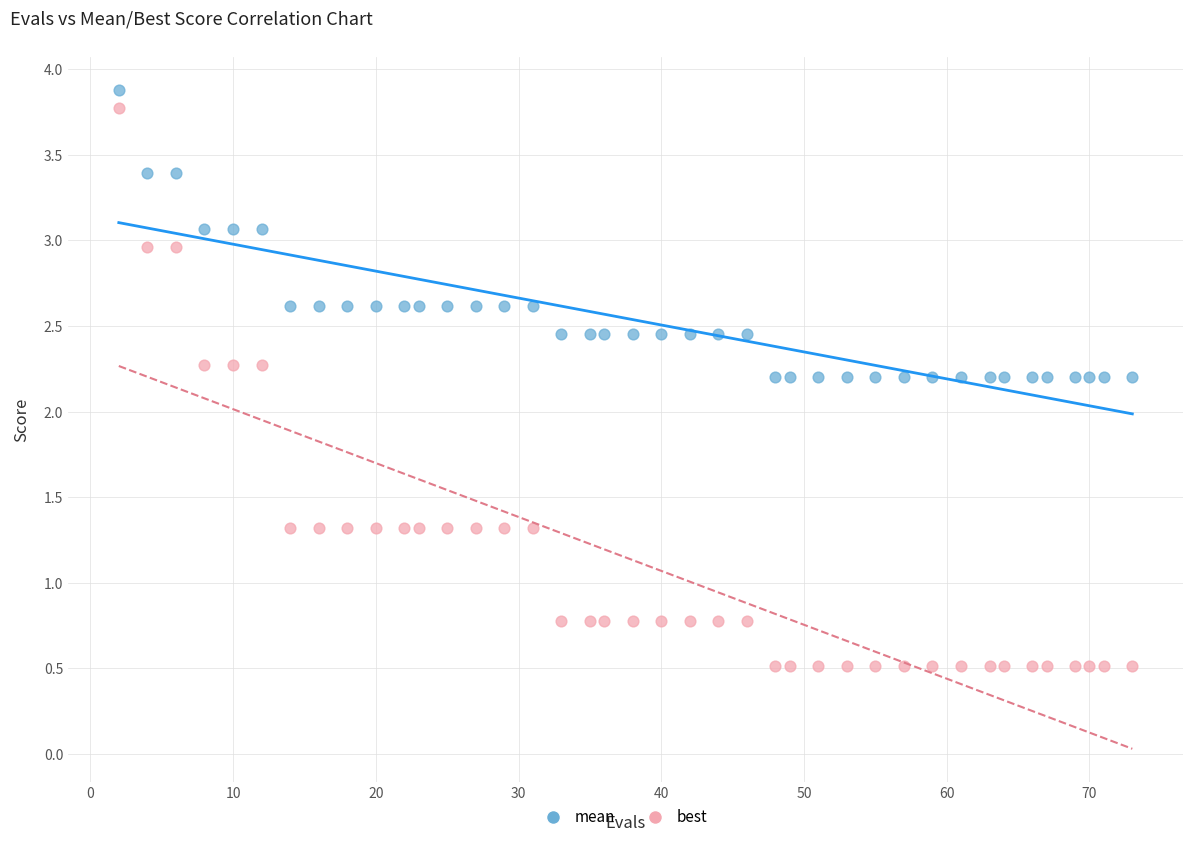

What is the X range (max minus min) for the scatter plot?

71.0